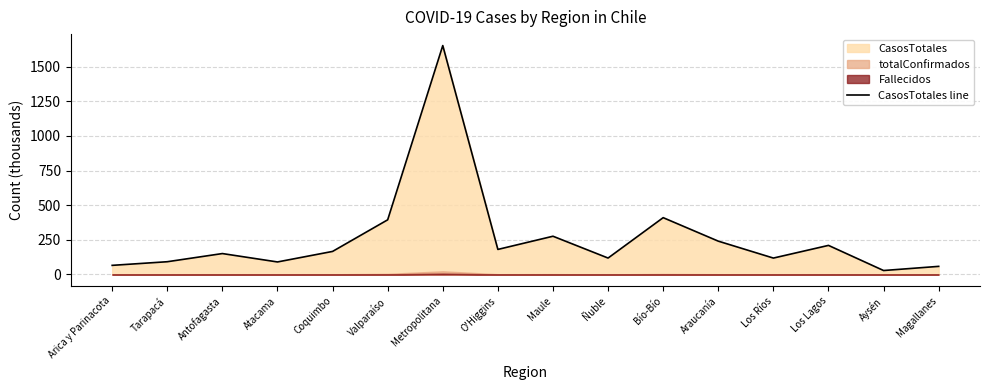

What is the ratio of the value at Metropolitana to the value at Arica y Parinacota?

25.1